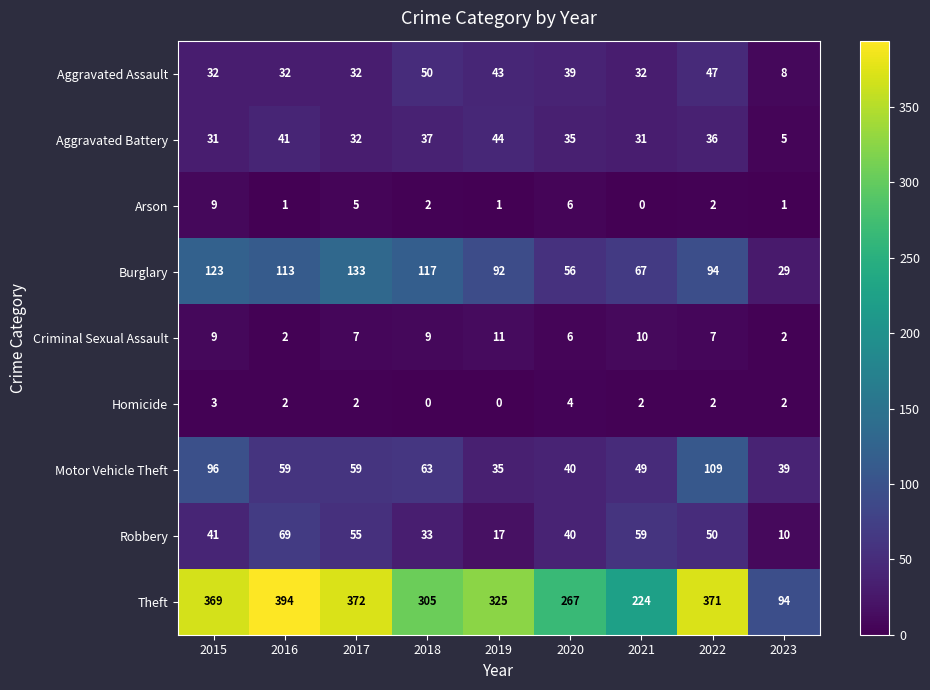

At 2019, list the series in order from largest to smallest.

Theft, Burglary, Aggravated Battery, Aggravated Assault, Motor Vehicle Theft, Robbery, Criminal Sexual Assault, Arson, Homicide